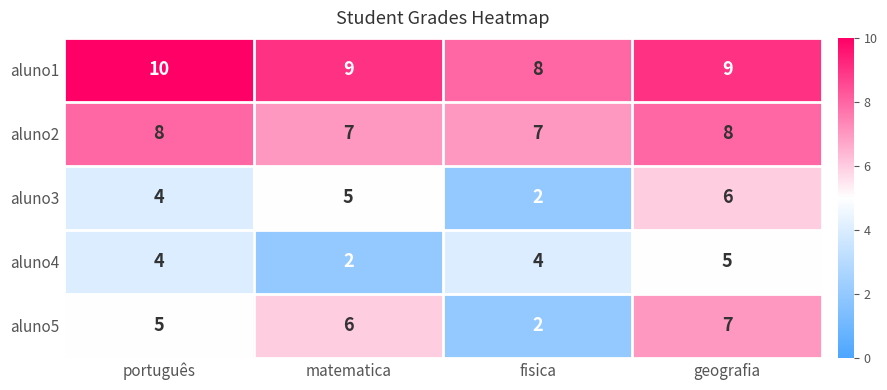

What value does the aluno5 series have at português?

5